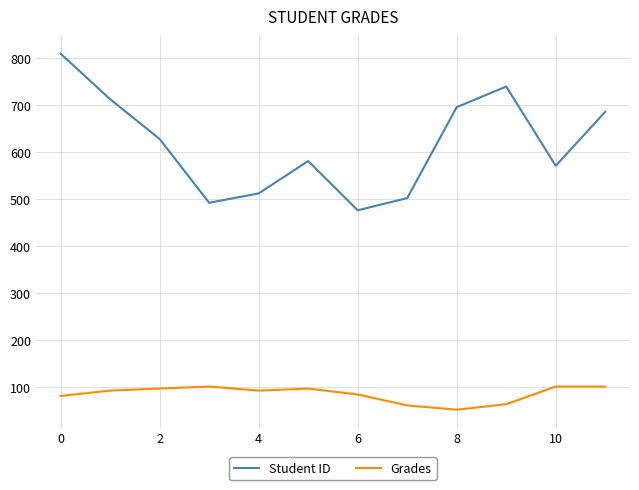

True or false: Student ID and Grades intersect in this chart.

False